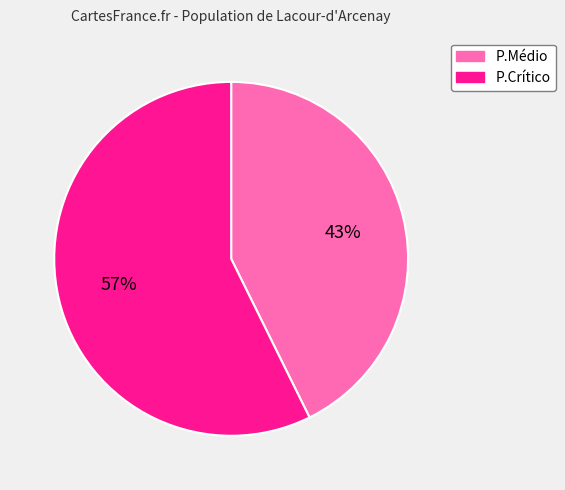

What percentage is the P.Médio slice, to the nearest percent?

43%